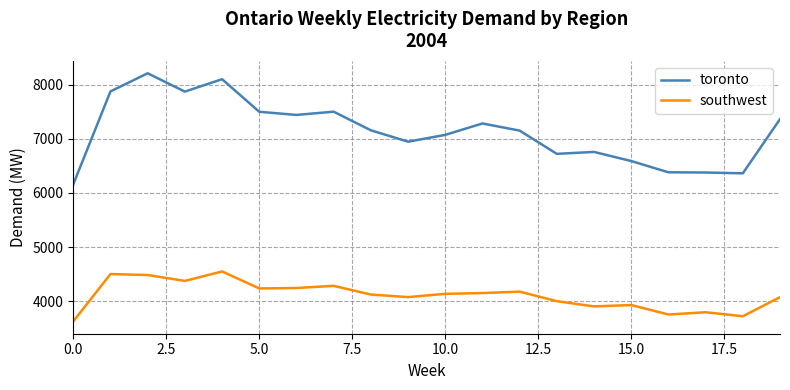

List the series in order of their overall mean, highest first.

toronto, southwest